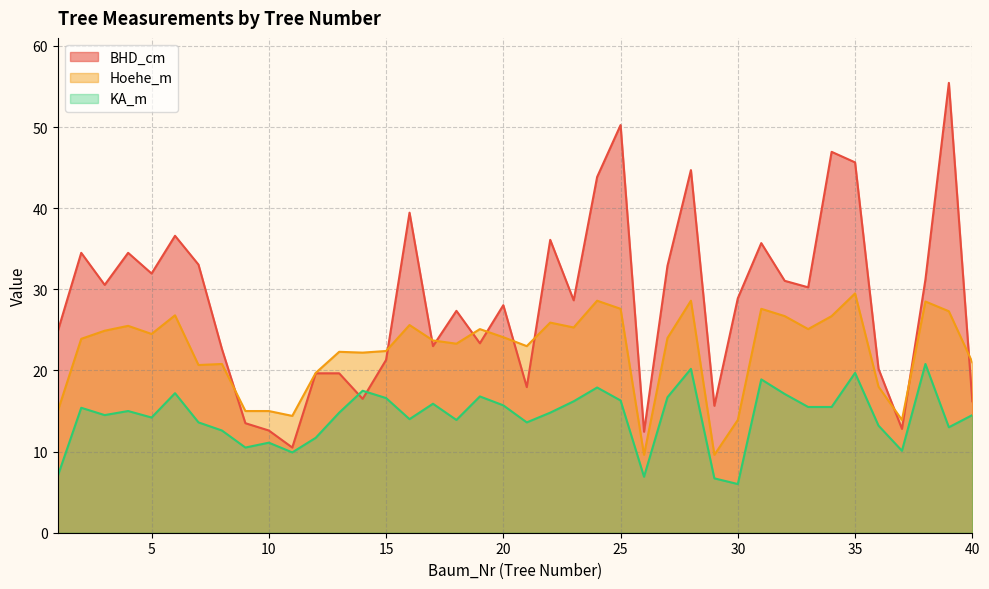

What is the total value across all series at 39?

95.8